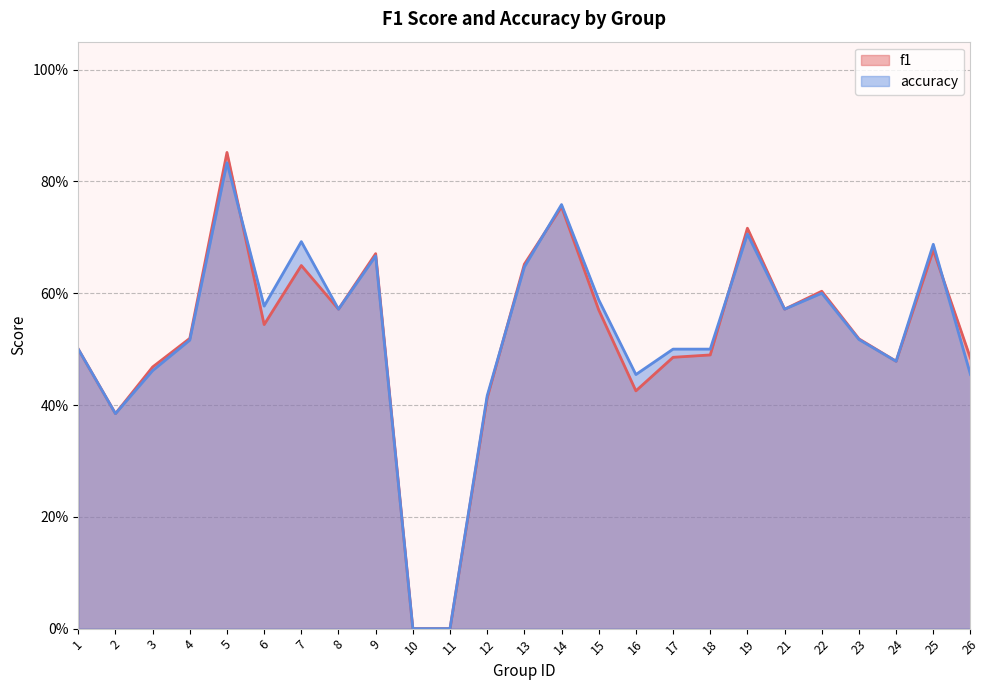

At which label does accuracy reach its peak?

5